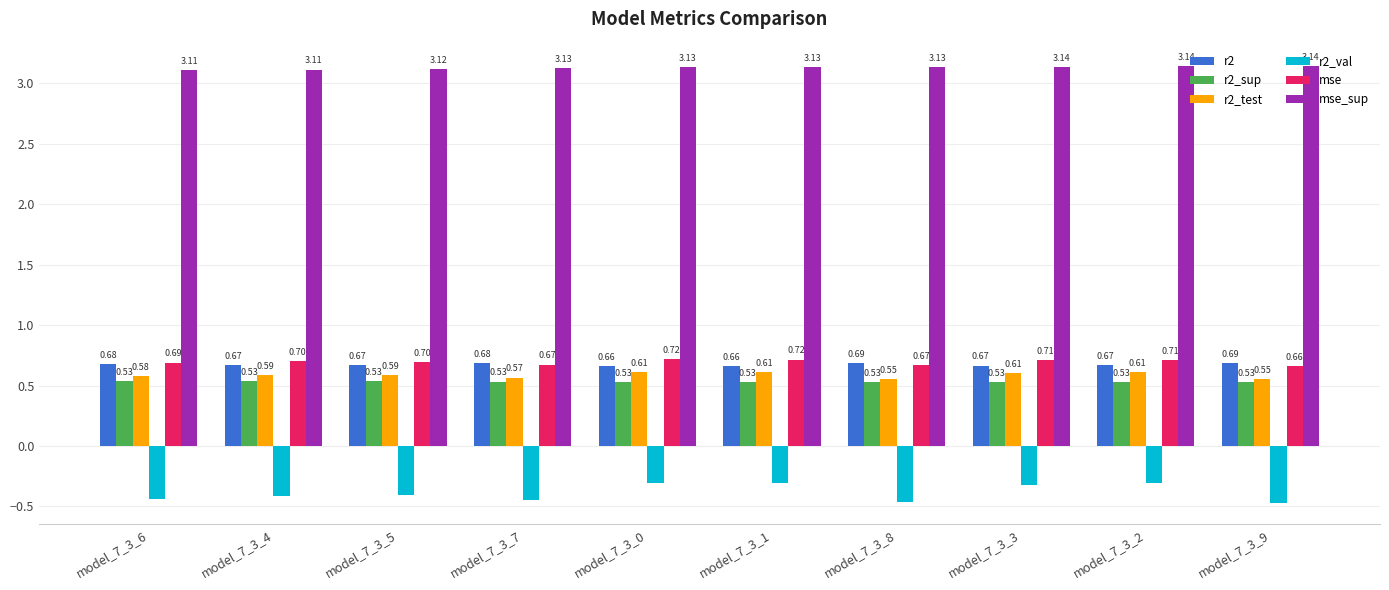

How many categories are shown in the chart?

10